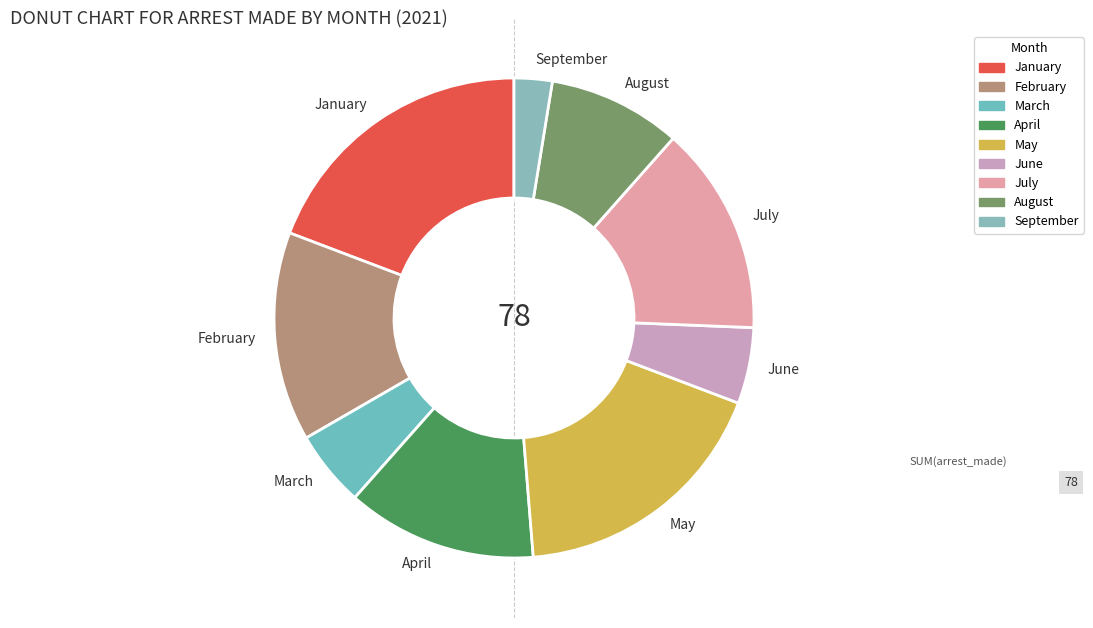

Is the sum of September and July greater than half?

No